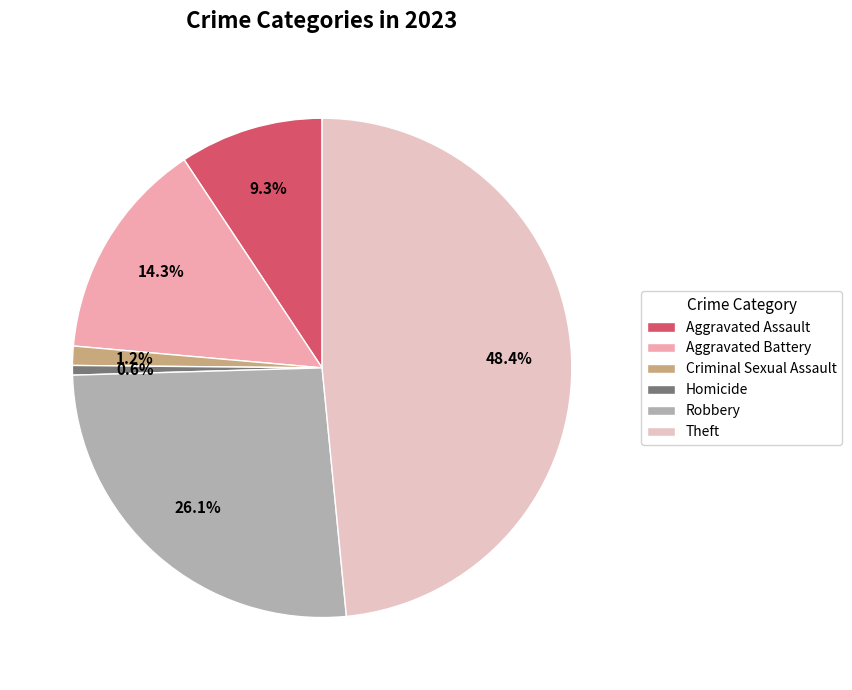

Do Theft and Aggravated Assault together represent more than half of the pie?

Yes